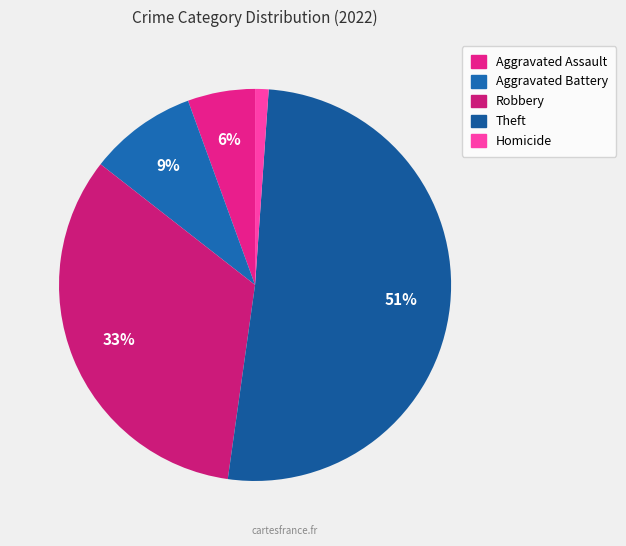

What percentage is NOT represented by Theft?

48.9%